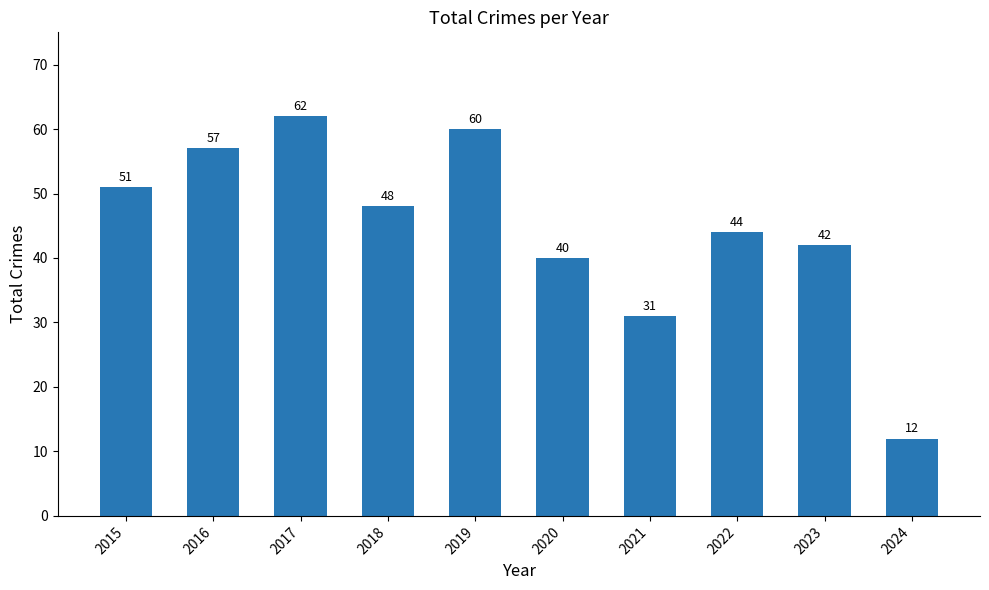

How many bars are there in total?

10